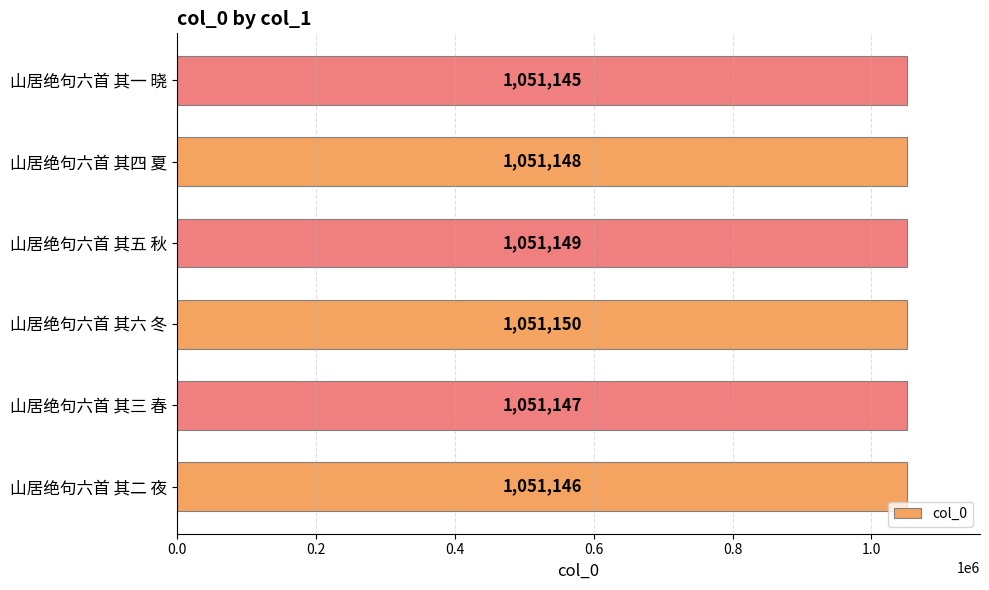

Between 山居绝句六首 其四 夏 and 山居绝句六首 其五 秋, which is larger?

山居绝句六首 其五 秋